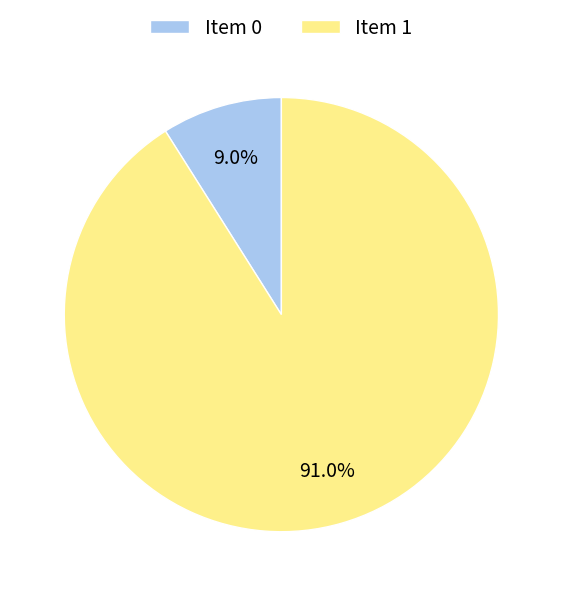

Is Item 0 the majority of the pie?

No